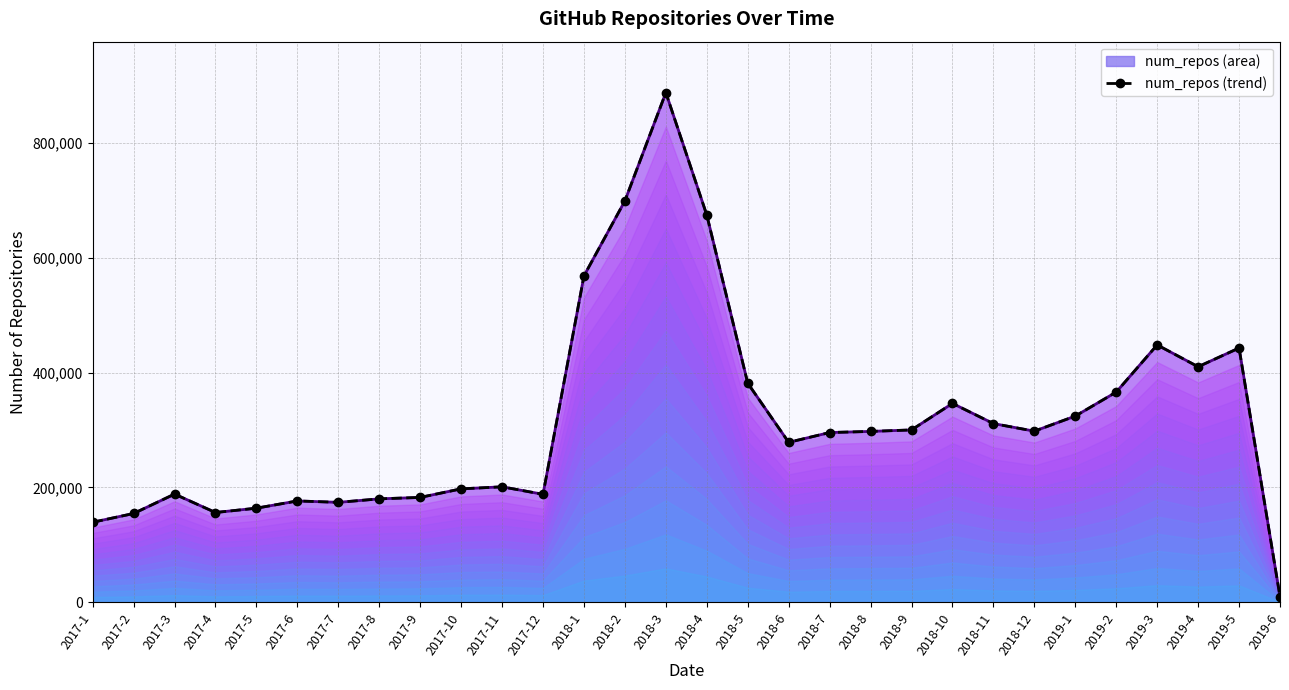

How many values are below 297658?

15